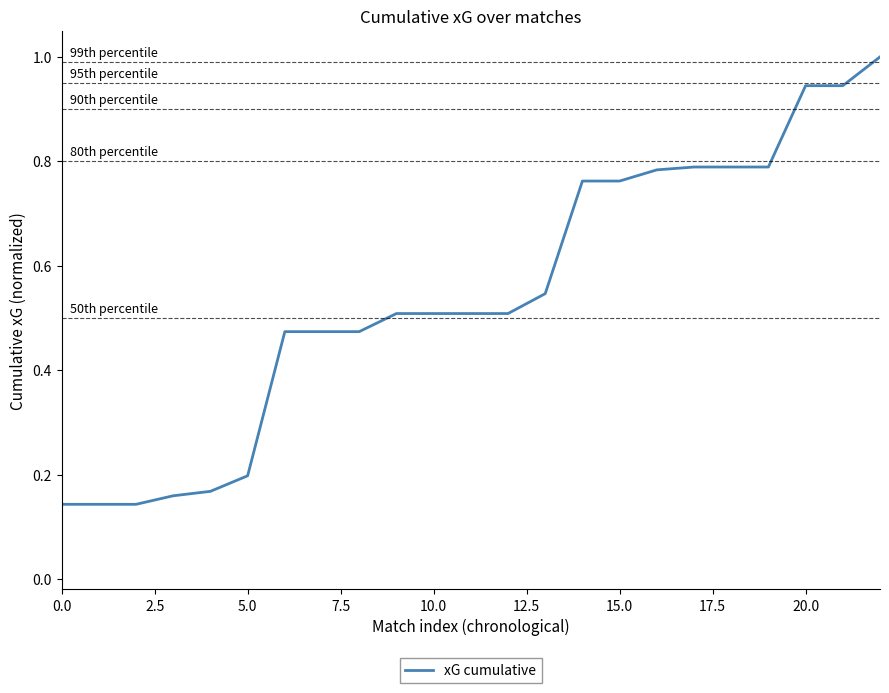

What is the greatest value displayed?

1.0